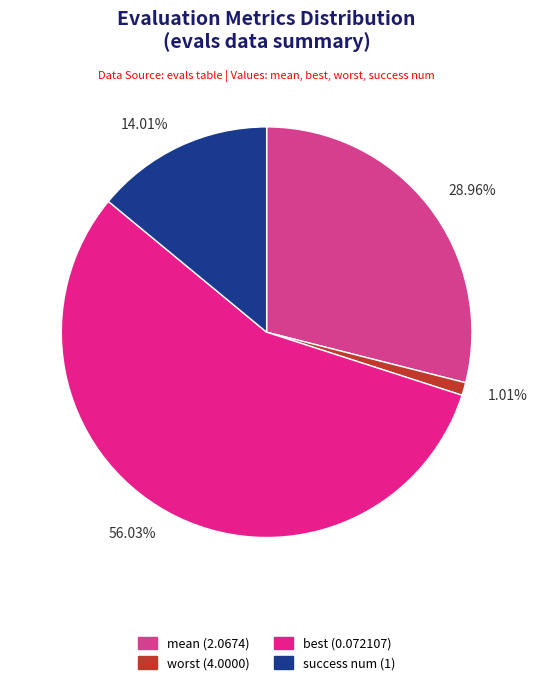

What is the largest slice in the pie chart?

56.03%